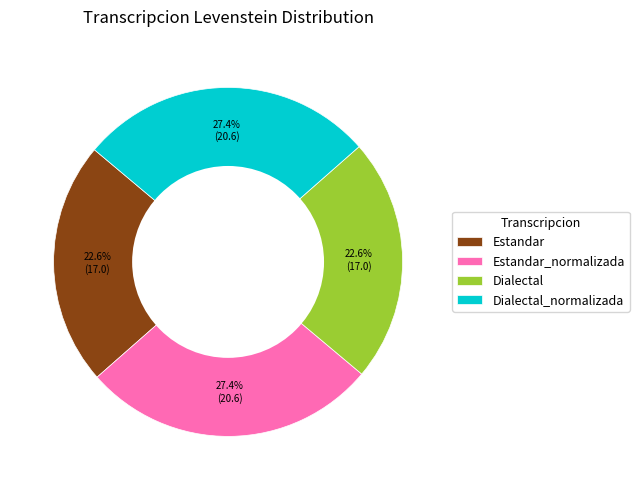

To the nearest percent, what portion does Dialectal_normalizada represent?

27%